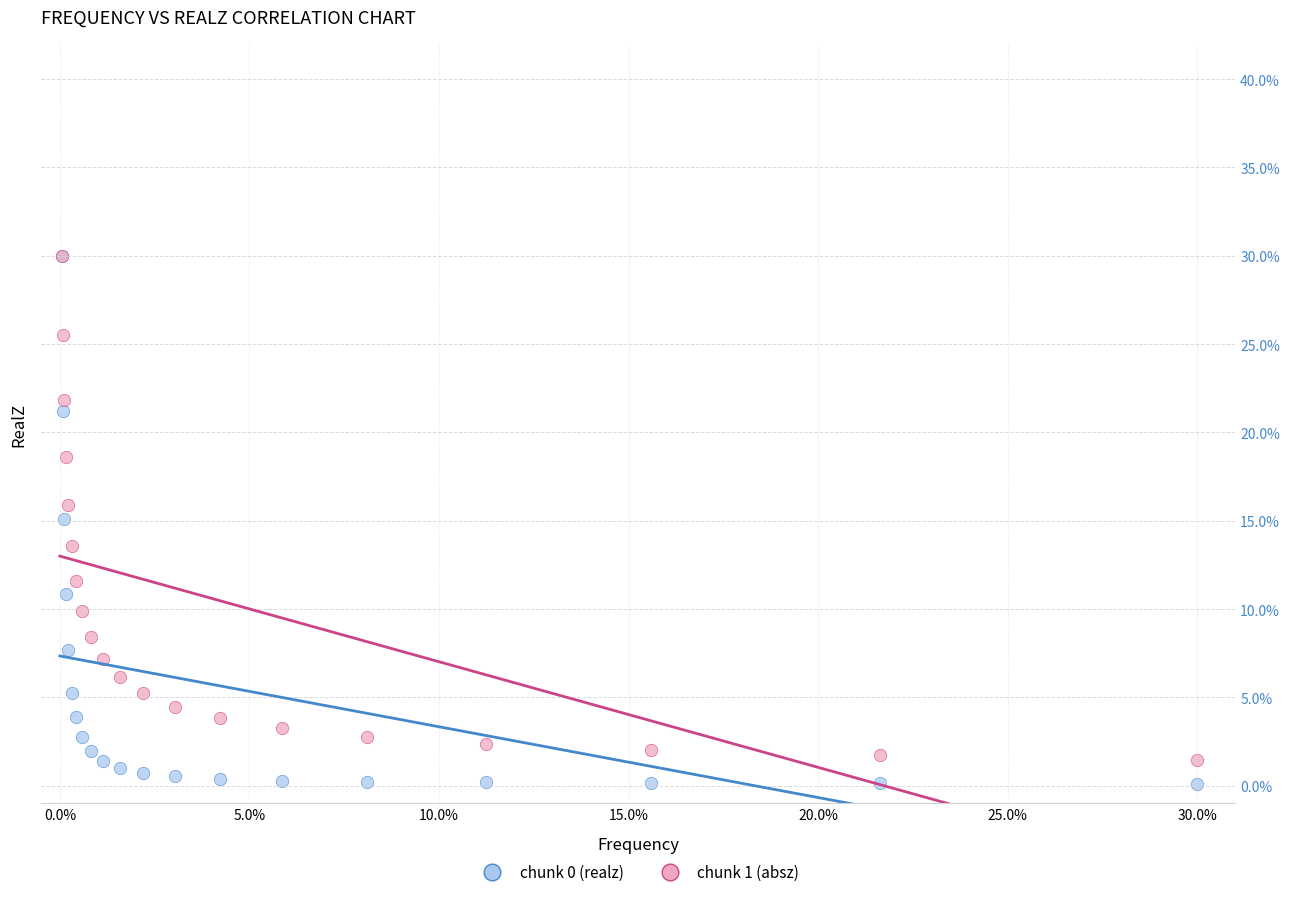

Which series reaches the minimum Y coordinate?

chunk 0 (realz)